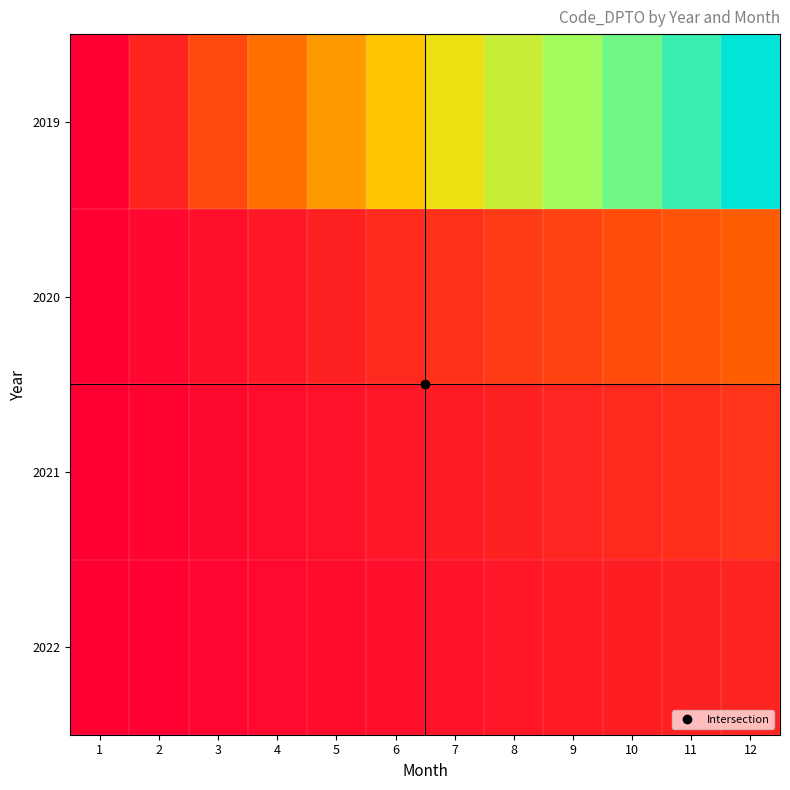

At which category is the sum across all series the highest?

12